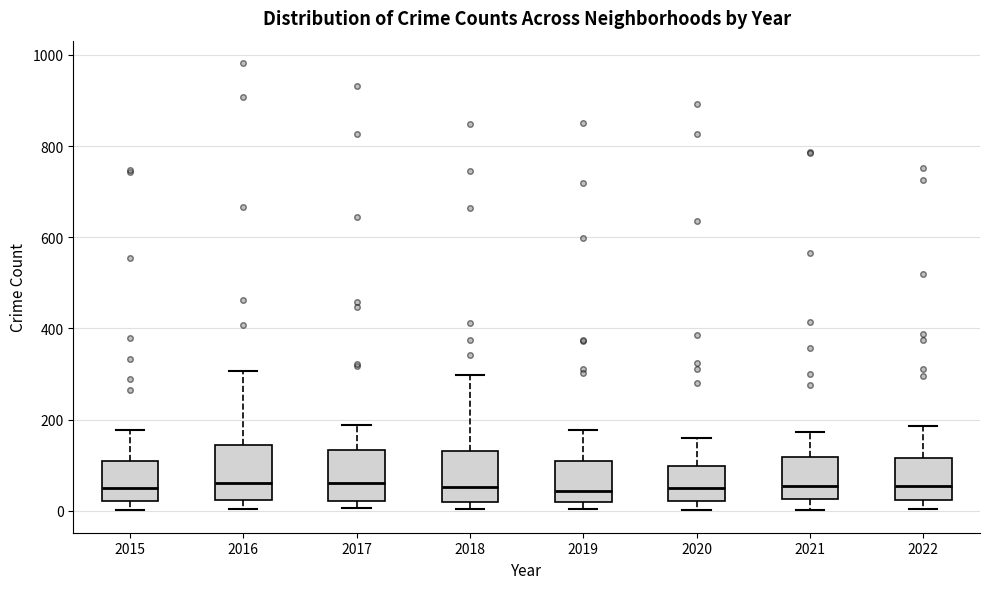

Reading left to right, read every box against the y-axis: the position of its median line, the range the box covers, and the ends of its whiskers. The values are not printed on the chart, so give them approximately, as read against the axis.

2015: median 40, box 20 to 100, whiskers 0 to 180
2016: median 60, box 20 to 140, whiskers 0 to 300
2017: median 60, box 20 to 140, whiskers 0 to 180
2018: median 60, box 20 to 140, whiskers 0 to 300
2019: median 40, box 20 to 120, whiskers 0 to 180
2020: median 60, box 20 to 100, whiskers 0 to 160
2021: median 60, box 20 to 120, whiskers 0 to 180
2022: median 60, box 20 to 120, whiskers 0 to 180